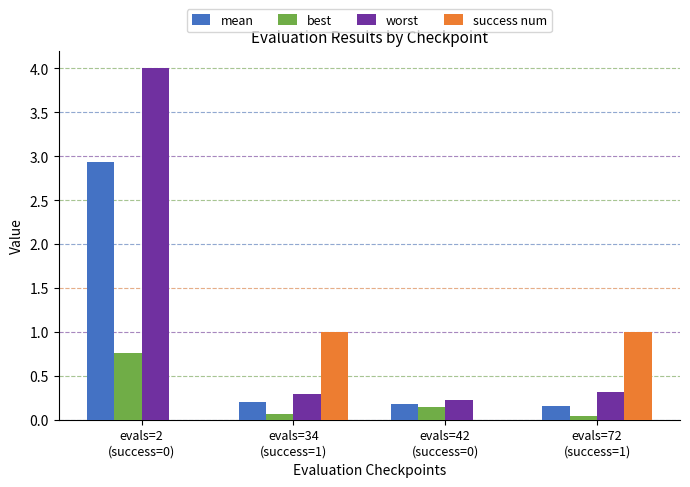

What is the maximum value for success num?

1.0